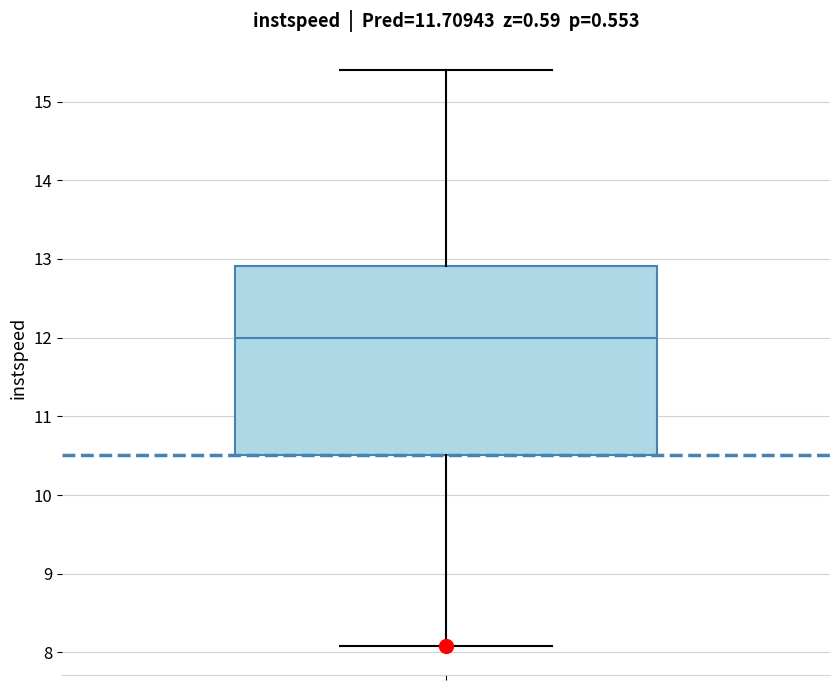

Transcribe this box plot: give where the median line is, the range the box spans, and where the two whiskers end, as read against the y-axis. The values are not printed on the chart, so give them approximately, as read against the axis.

median 12.0, box 10.5 to 12.9, whiskers 8.1 to 15.4